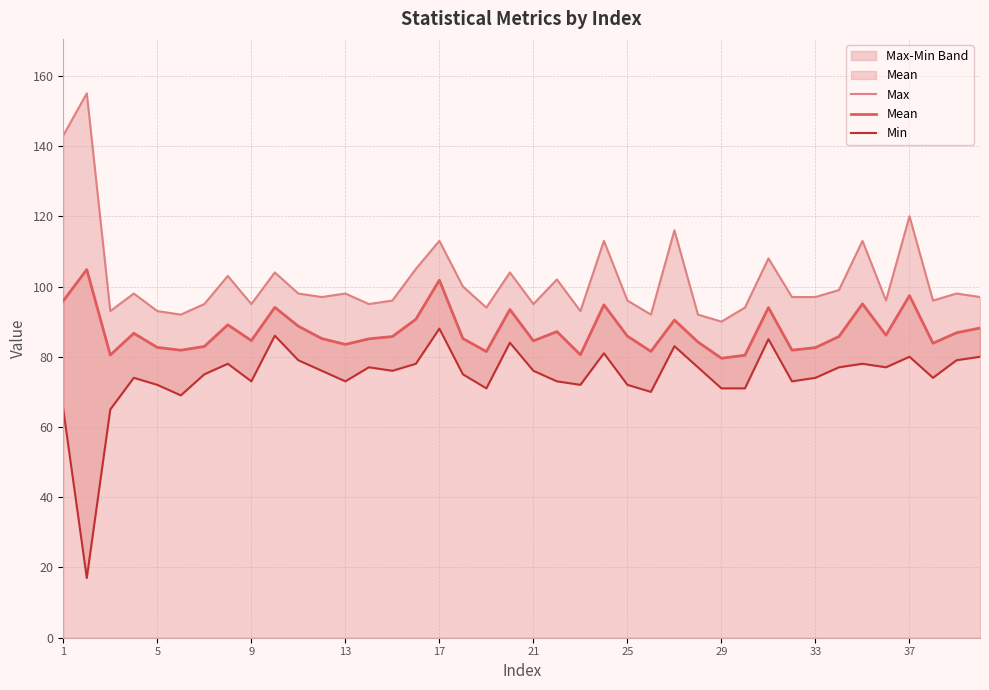

What are all the series names shown in the legend?

Max, Mean, Min